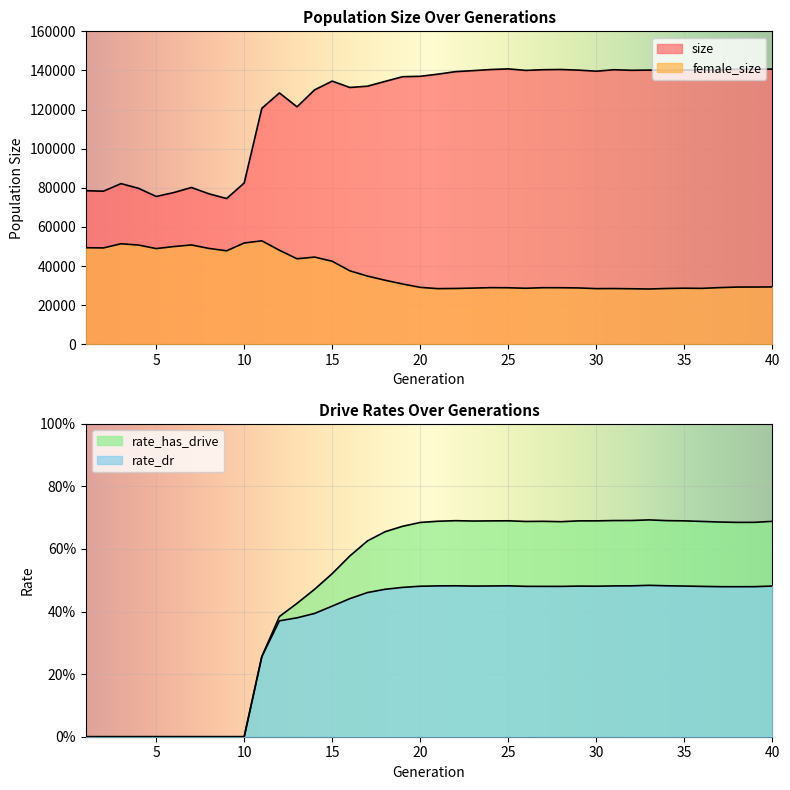

True or false: female_size and rate_dr intersect in this chart.

False